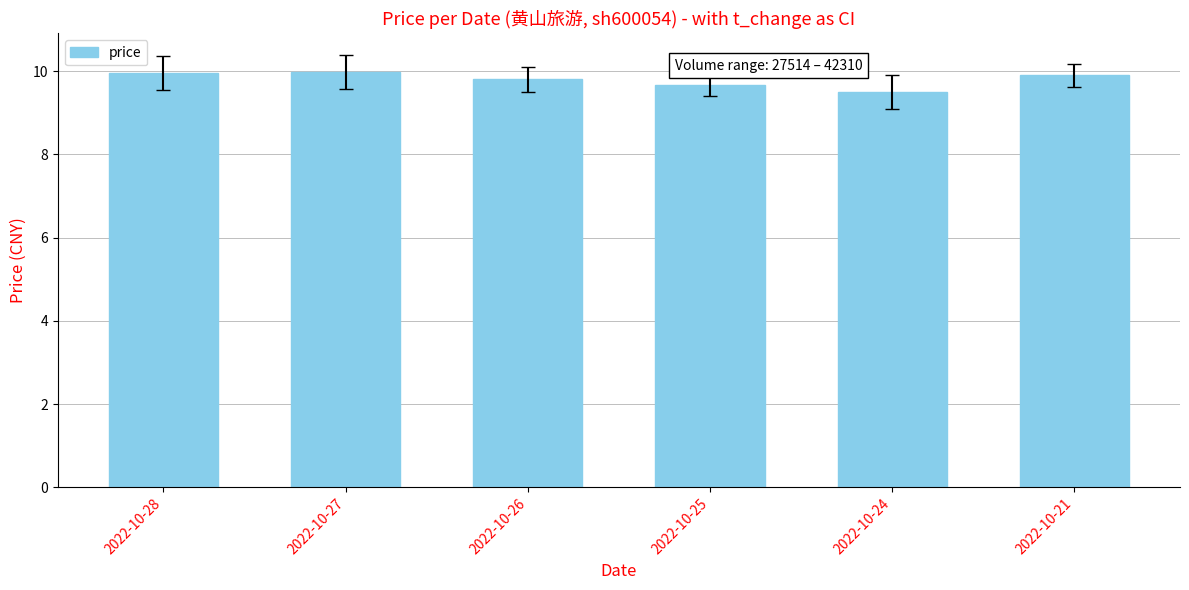

What is the smallest value displayed?

9.5